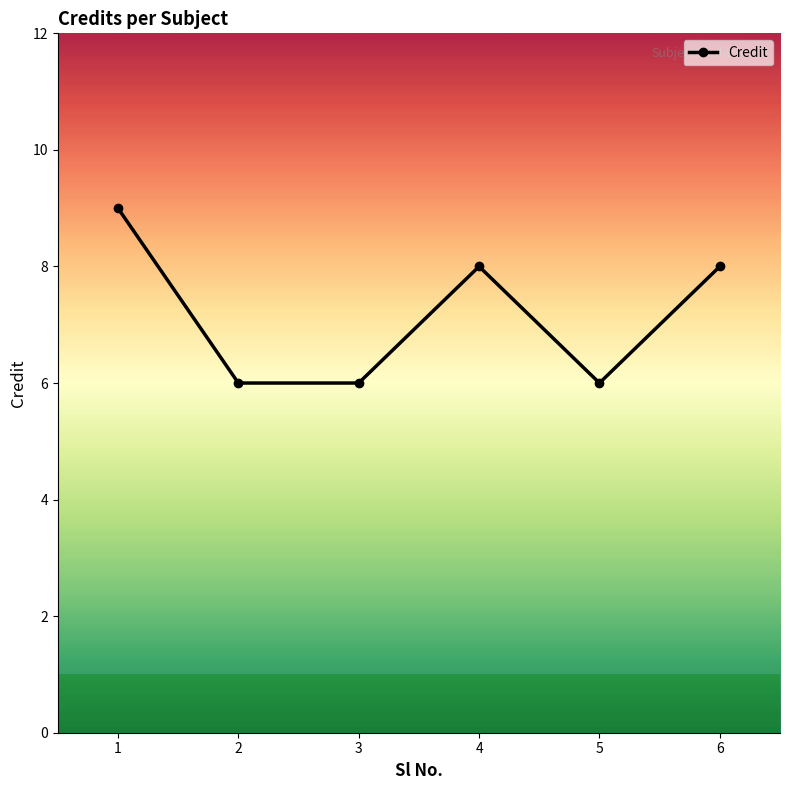

Reading left to right, transcribe all the data shown in this chart.

1=9	2=6	3=6	4=8	5=6	6=8